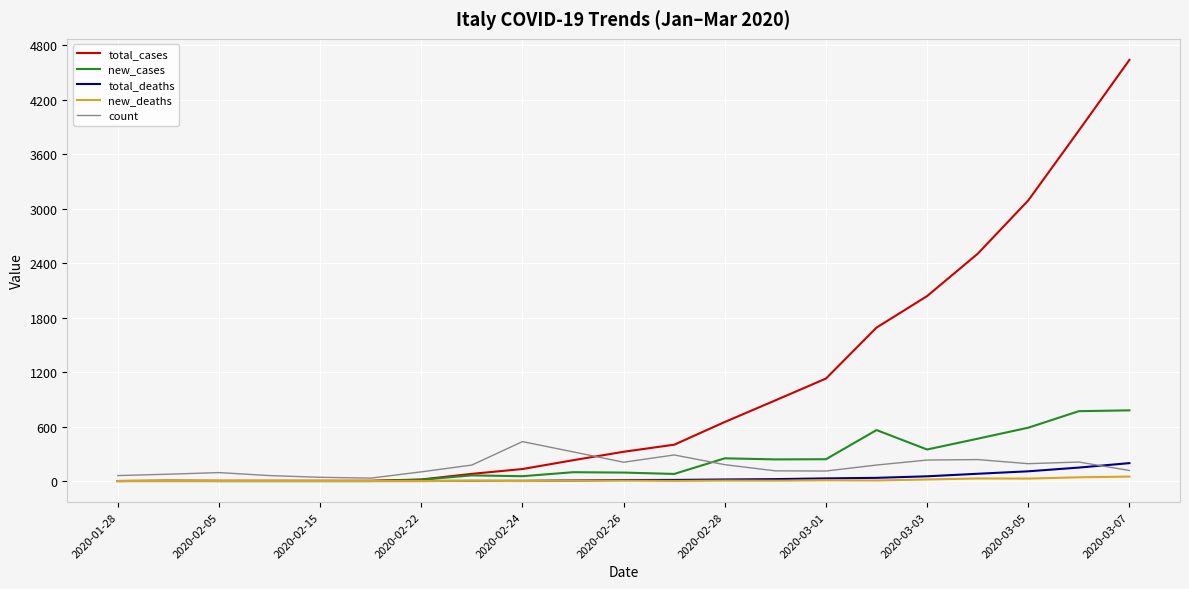

What is the highest value of the total_cases series?

4636